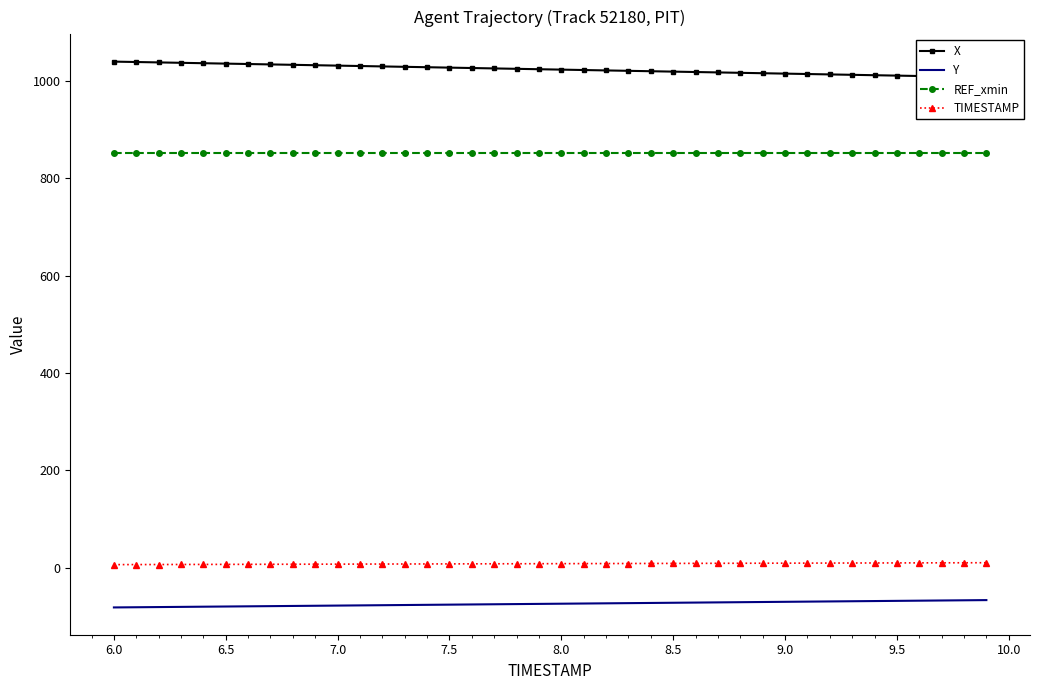

What is the lowest value of the Y series?

-82.0